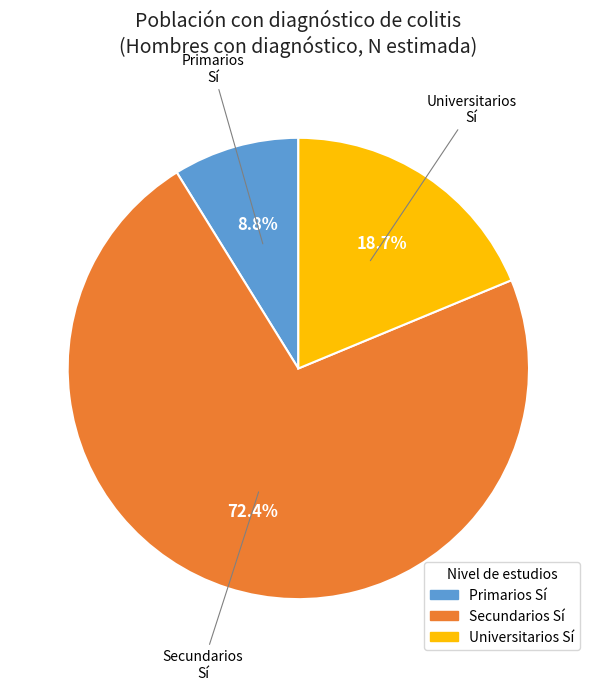

How many segments does this pie chart have?

3